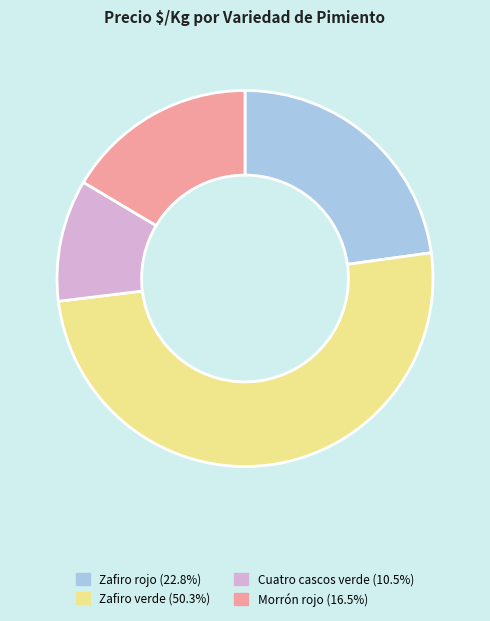

Is there a majority slice in this chart?

Yes